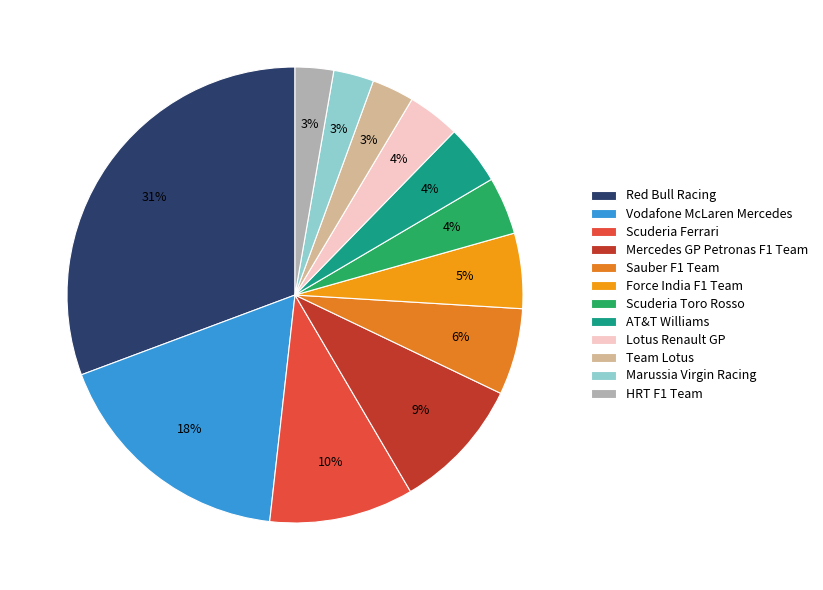

To the nearest percent, what is the combined percentage of Scuderia Ferrari and Scuderia Toro Rosso?

14%